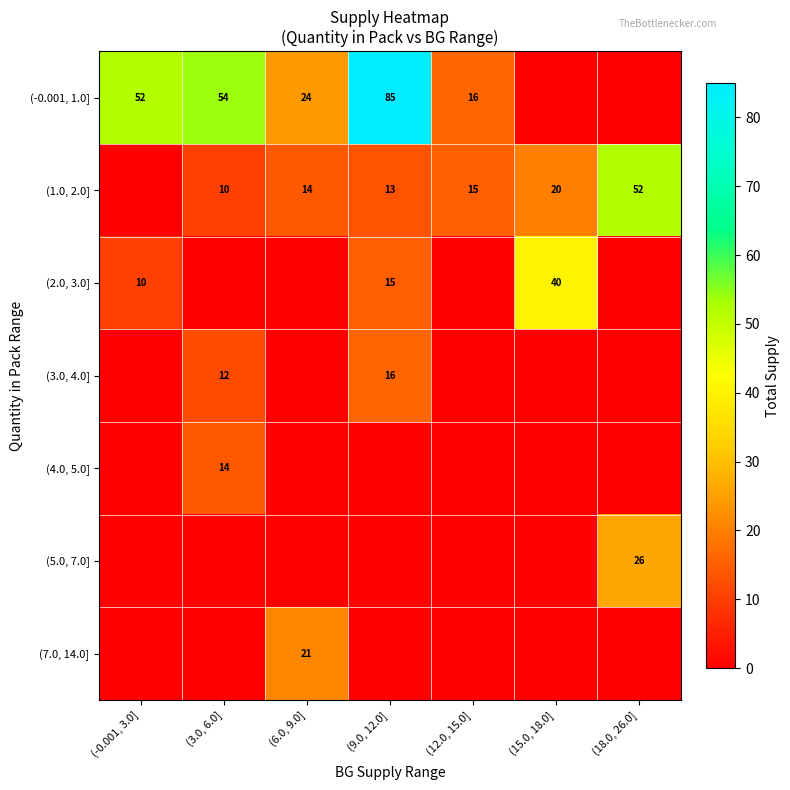

True or false: (3.0, 4.0] has a value of 21 at (3.0, 6.0].

False